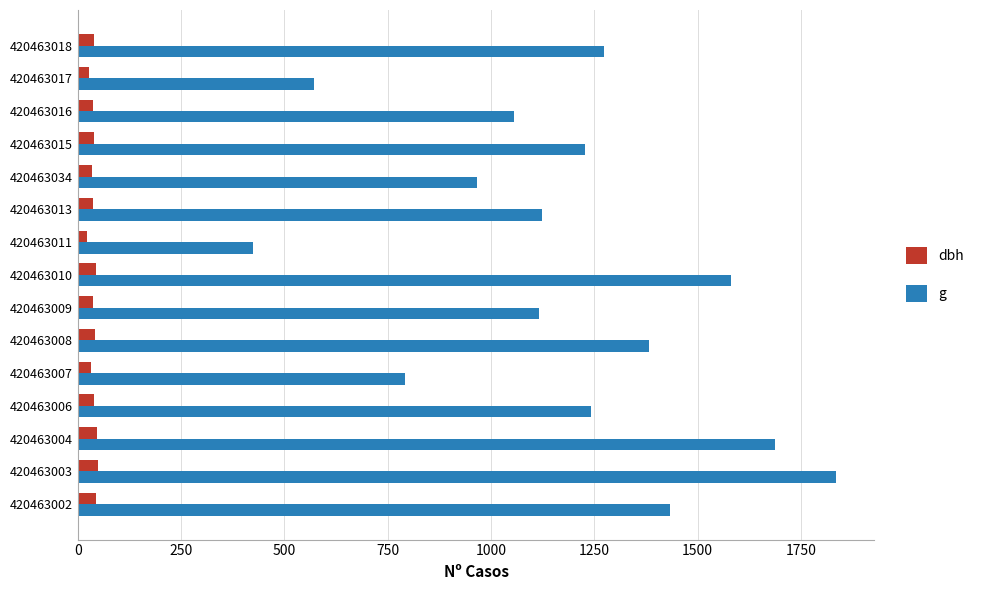

What is the minimum value shown in the chart?

23.2